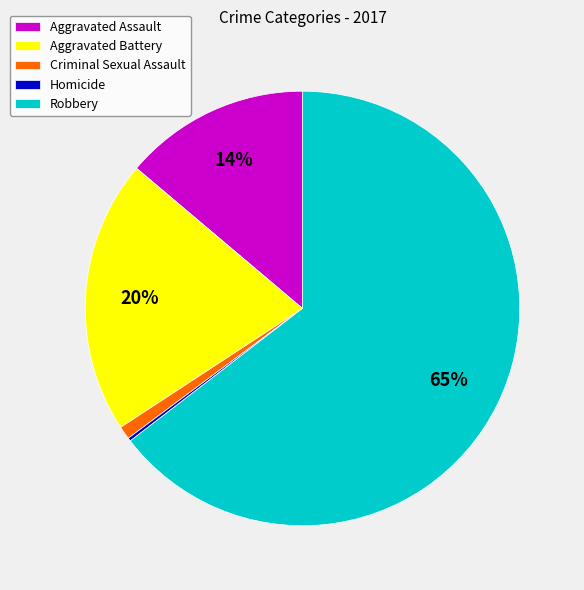

Between Aggravated Battery and Aggravated Assault, which is larger?

Aggravated Battery